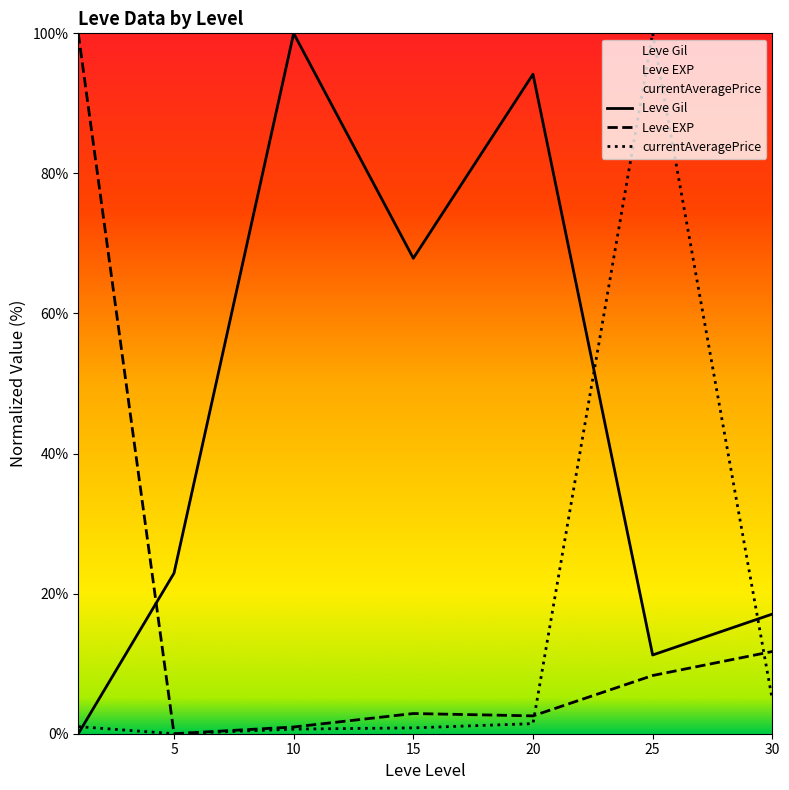

Reading left to right, what are all the values shown in this chart?

Leve Gil: 0=0.0	5=22.9	10=100.0	15=67.9	20=94.2	25=11.2	30=17.1
Leve EXP: 0=100.0	5=0.0	10=1.0	15=2.9	20=2.5	25=8.3	30=11.7
currentAveragePrice: 0=1.0	5=0.0	10=0.7	15=0.8	20=1.4	25=100.0	30=4.9